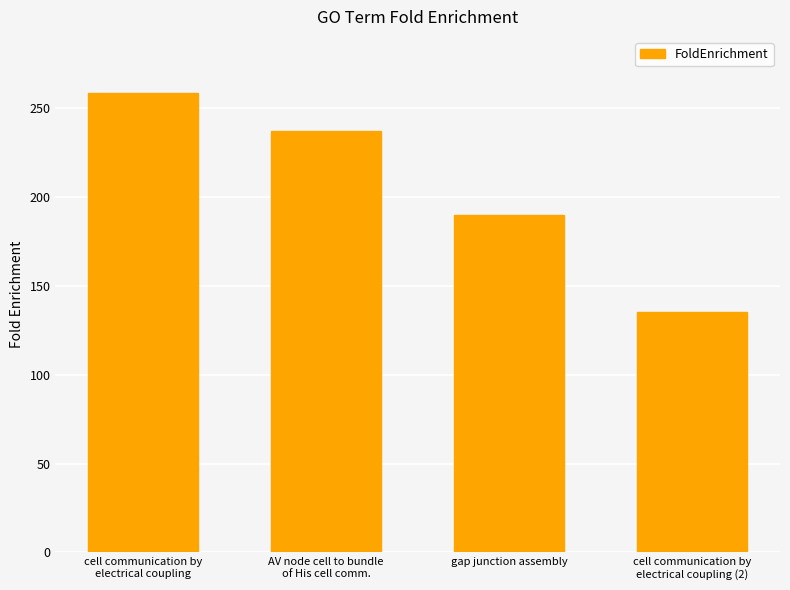

How many bars are there in total?

4